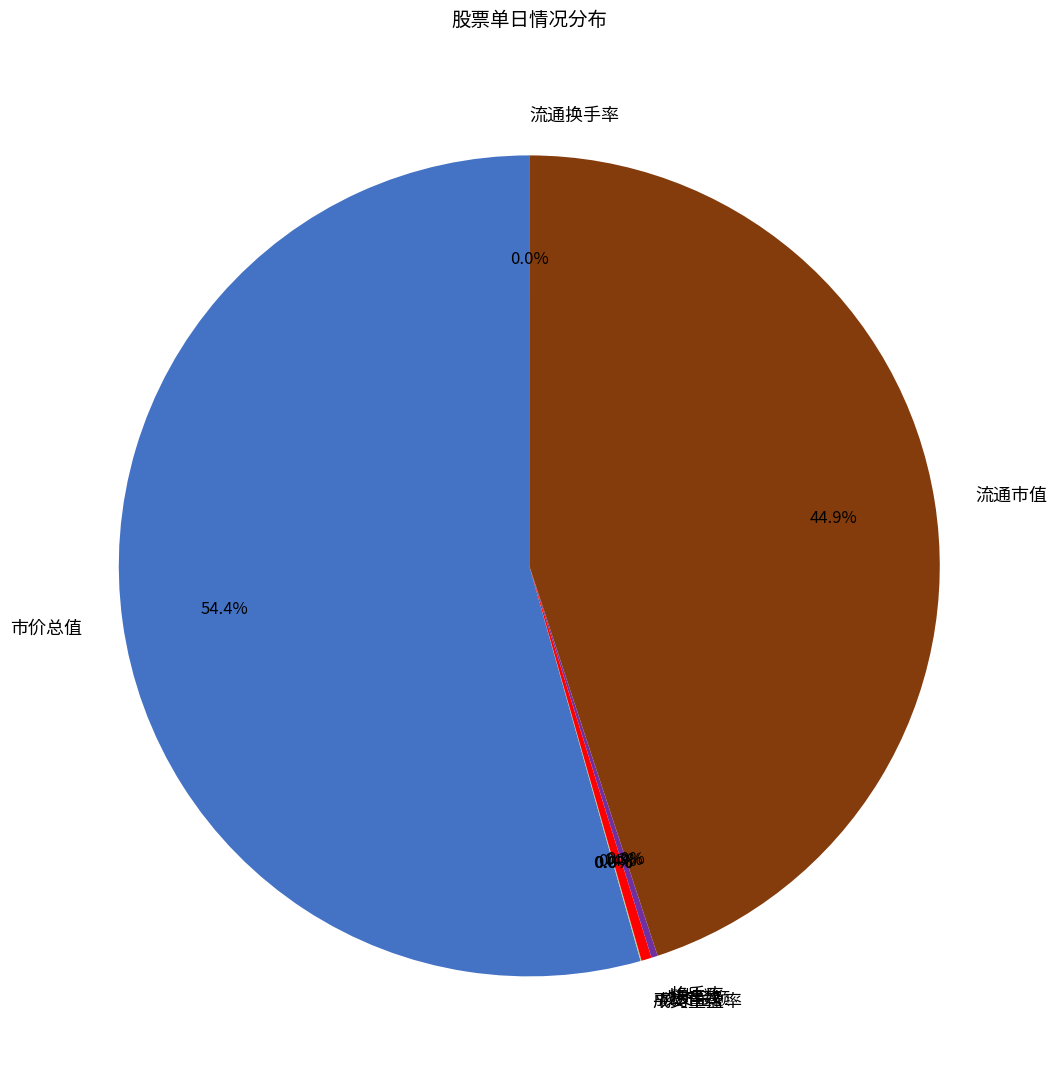

True or false: 市价总值 accounts for 54% of the total.

True